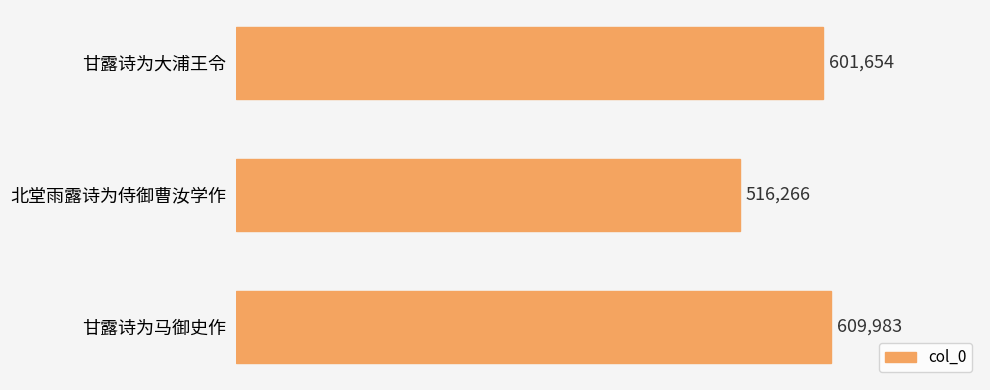

At which label is the value closest to 563124?

甘露诗为大浦王令